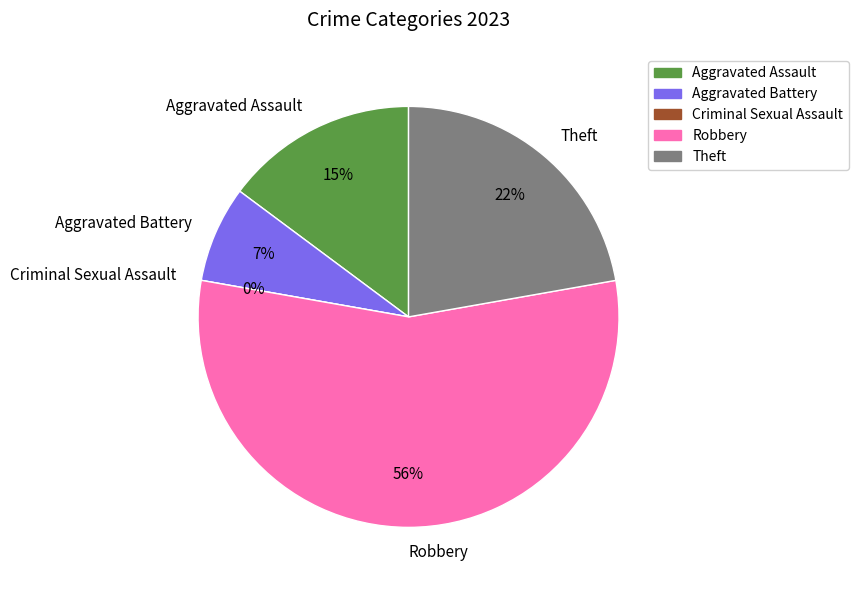

Which slice is the smallest?

Criminal Sexual Assault